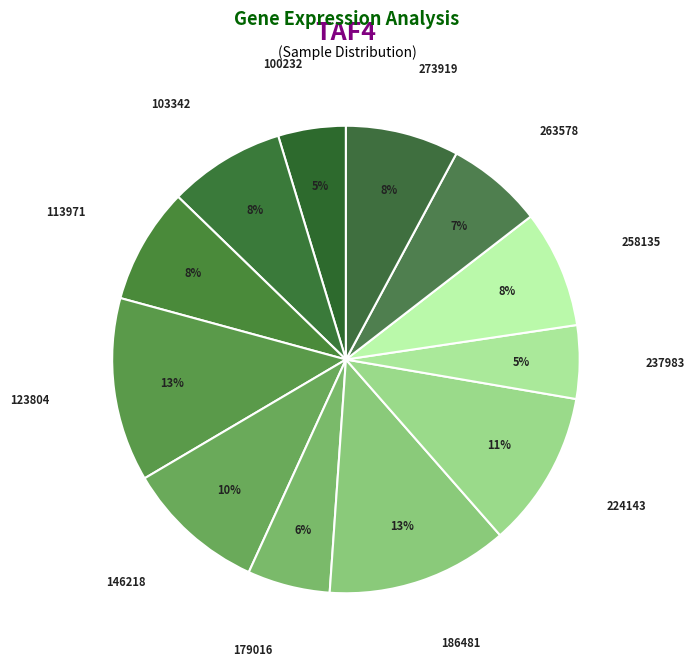

Rank the categories by value from highest to lowest.

123804, 186481, 224143, 146218, 258135, 103342, 113971, 273919, 263578, 179016, 237983, 100232